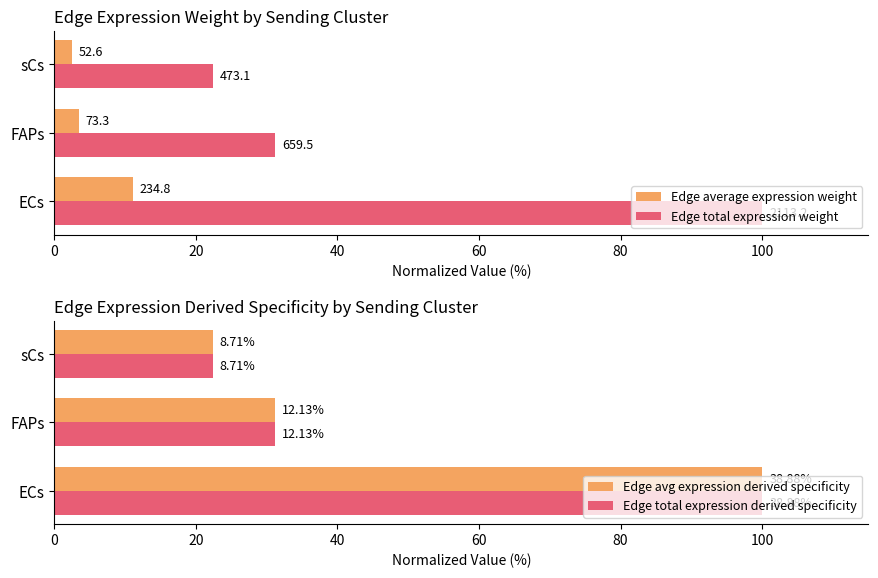

The Edge average expression weight series shows 11.1 at ECs. True or false?

True